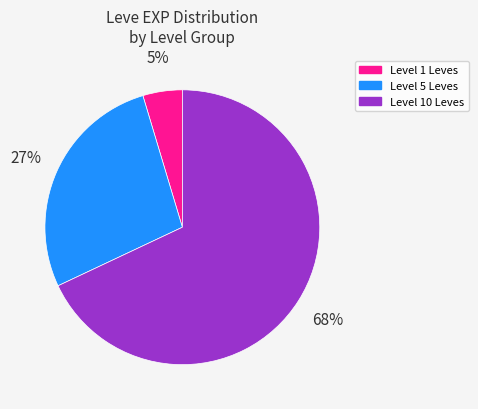

Count the number of slices in the pie.

3